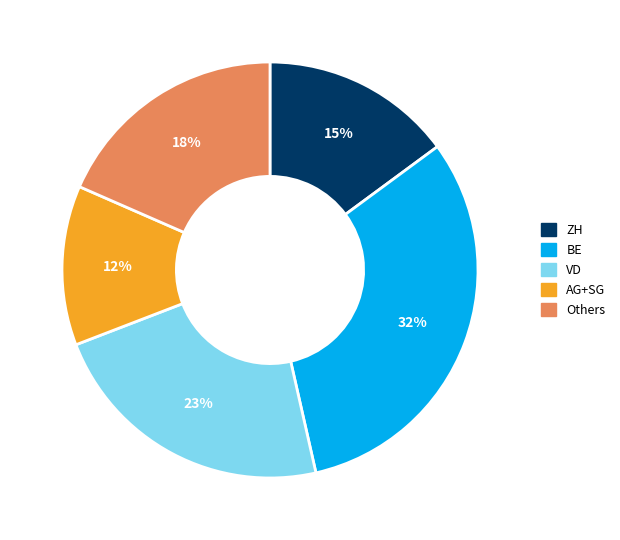

What percentage is the VD slice, to the nearest percent?

23%